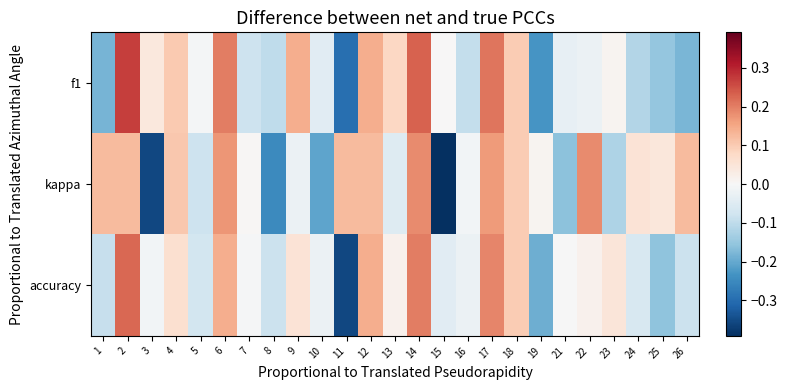

Reading left to right, extract all data points from this chart.

f1: 1=-0.2	2=0.3	3=0.0	4=0.1	5=-0.0	6=0.2	7=-0.1	8=-0.1	9=0.1	10=-0.0	11=-0.3	12=0.1	13=0.1	14=0.2	15=0.0	16=-0.1	17=0.2	18=0.1	19=-0.2	21=-0.0	22=-0.0	23=0.0	24=-0.1	25=-0.2	26=-0.2
kappa: 1=0.1	2=0.1	3=-0.4	4=0.1	5=-0.1	6=0.2	7=0.0	8=-0.2	9=-0.0	10=-0.2	11=0.1	12=0.1	13=-0.1	14=0.2	15=-0.4	16=-0.0	17=0.2	18=0.1	19=0.0	21=-0.2	22=0.2	23=-0.1	24=0.1	25=0.0	26=0.1
accuracy: 1=-0.1	2=0.2	3=-0.0	4=0.1	5=-0.1	6=0.1	7=-0.0	8=-0.1	9=0.1	10=-0.0	11=-0.4	12=0.1	13=0.0	14=0.2	15=-0.0	16=-0.0	17=0.2	18=0.1	19=-0.2	21=-0.0	22=0.0	23=0.0	24=-0.1	25=-0.2	26=-0.1